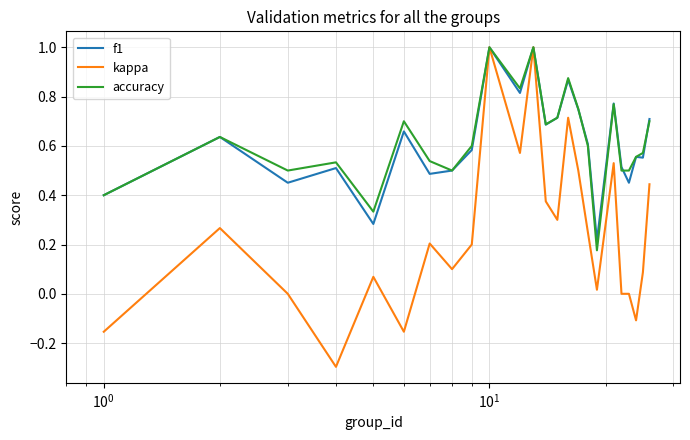

Which series has the widest spread of values?

kappa